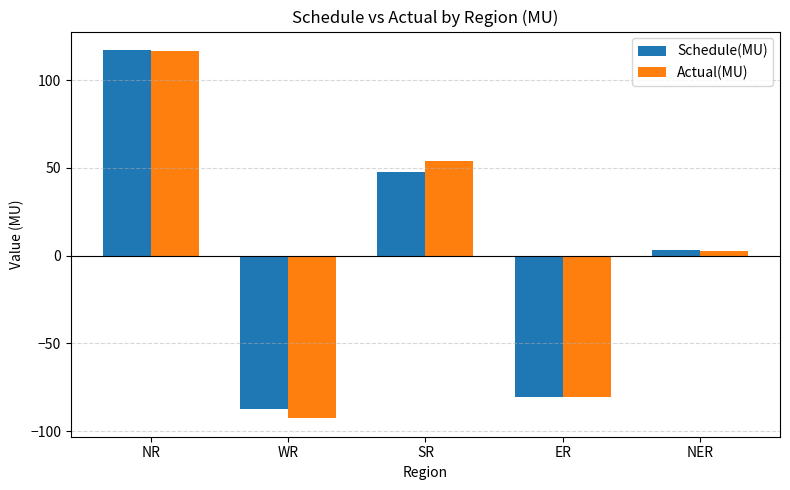

What is the minimum value shown in the chart?

-92.7